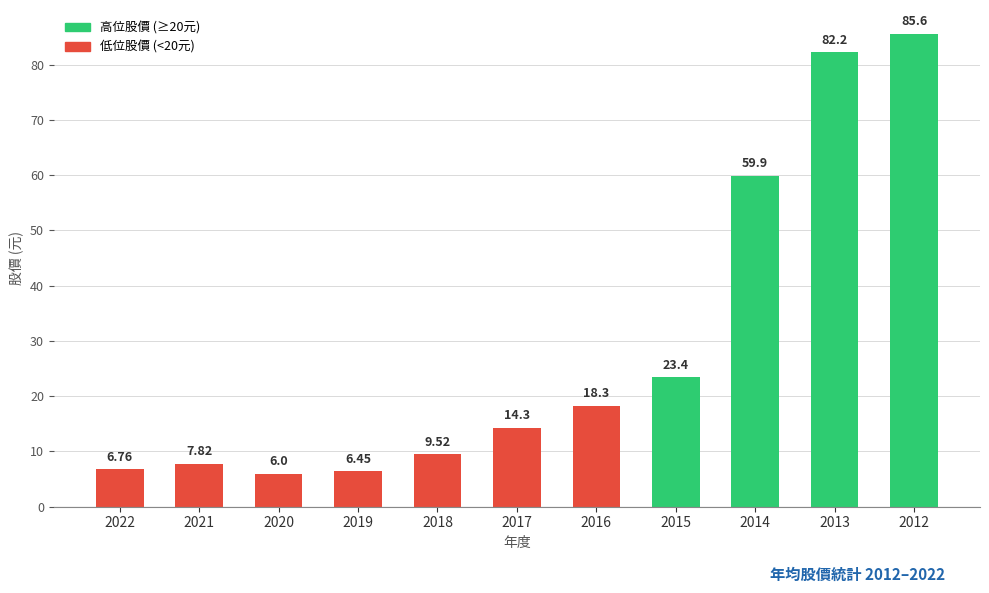

List the labels in order of value, largest first.

2012, 2013, 2014, 2015, 2016, 2017, 2018, 2021, 2022, 2019, 2020